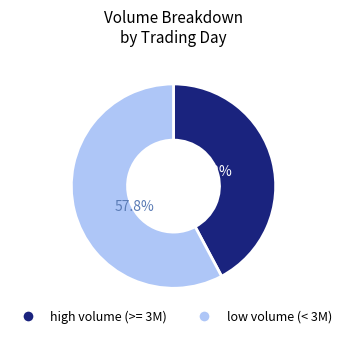

Rank the categories by value from highest to lowest.

low volume (< 3M), high volume (>= 3M)